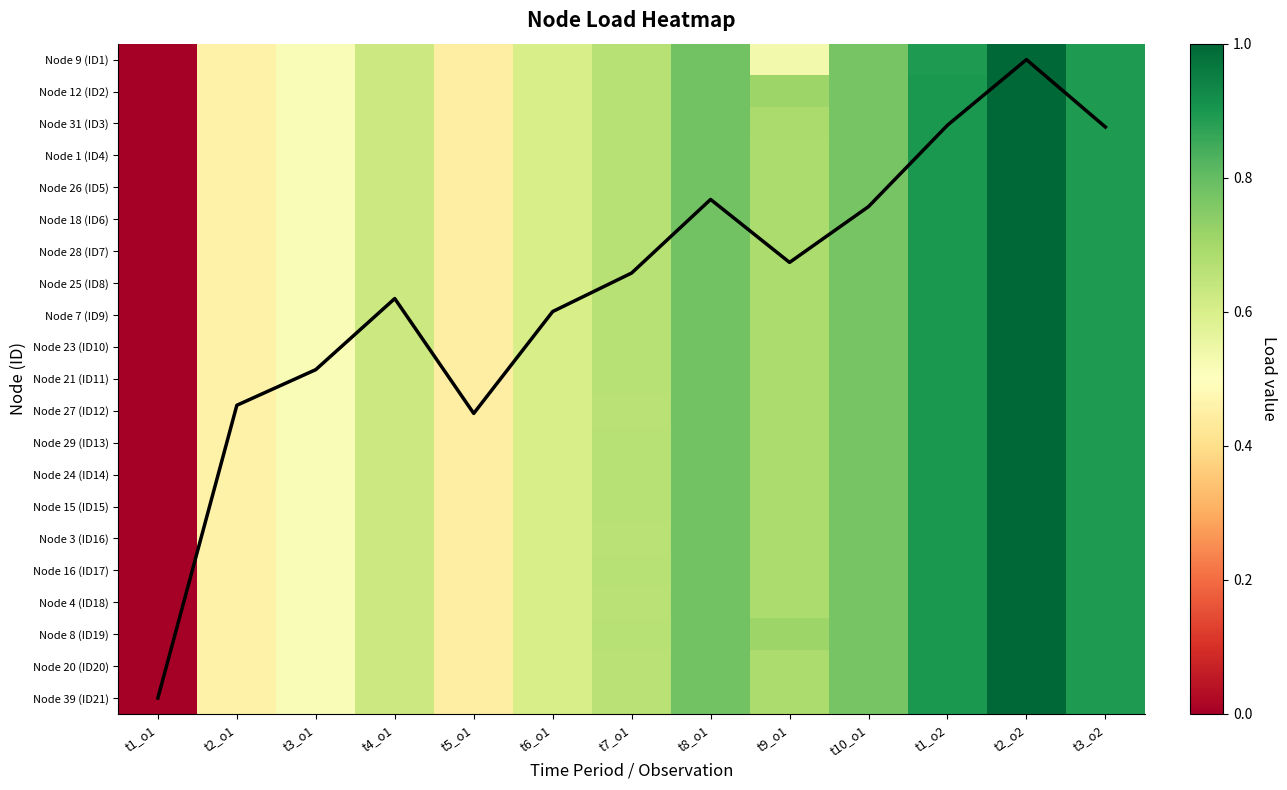

What value does the Node 7 (ID9) series have at t4_o1?

0.6